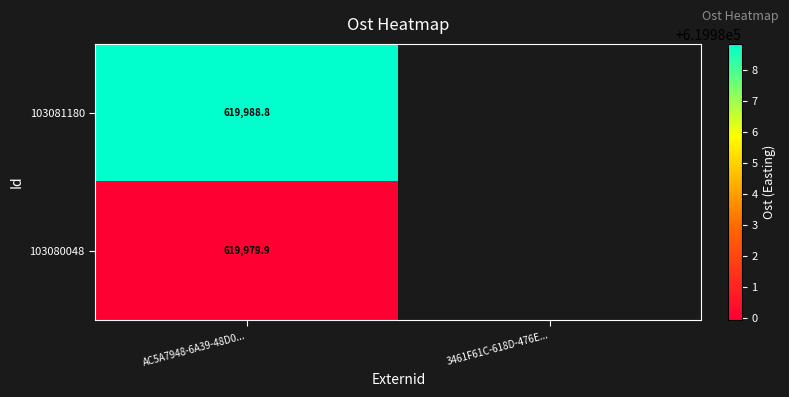

Where is 103081180 nearest to the value 619988?

AC5A7948-6A39-48D0...